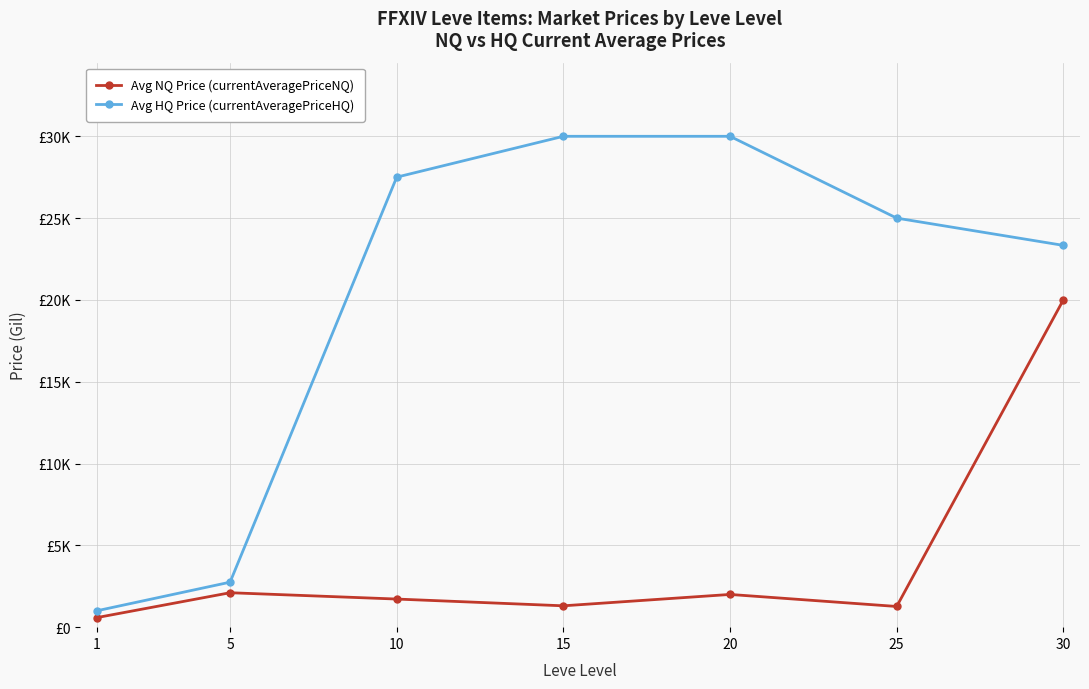

What is the total value across all series at 5?

4855.0